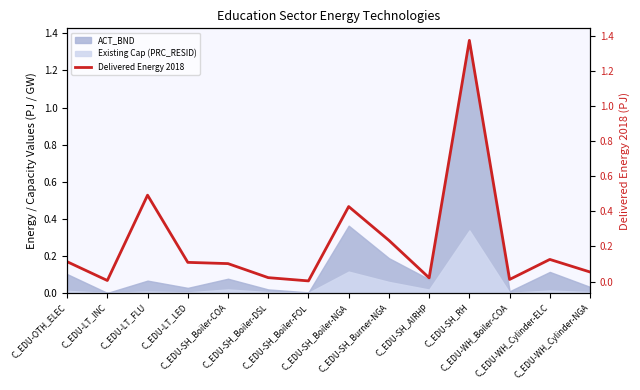

The chart shows a value of 0.5 at C_EDU-LT_FLU. True or false?

True